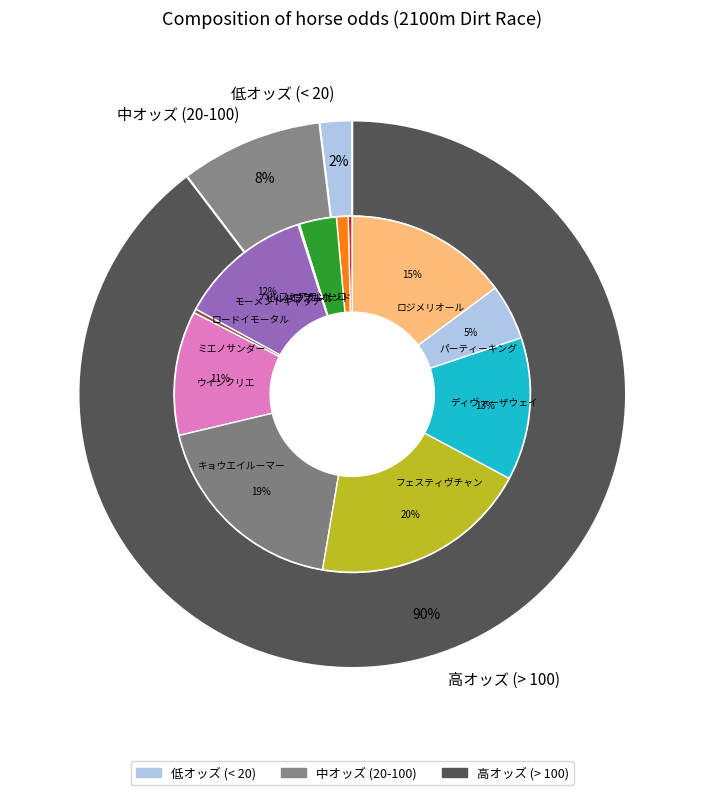

Count the number of slices in the pie.

12